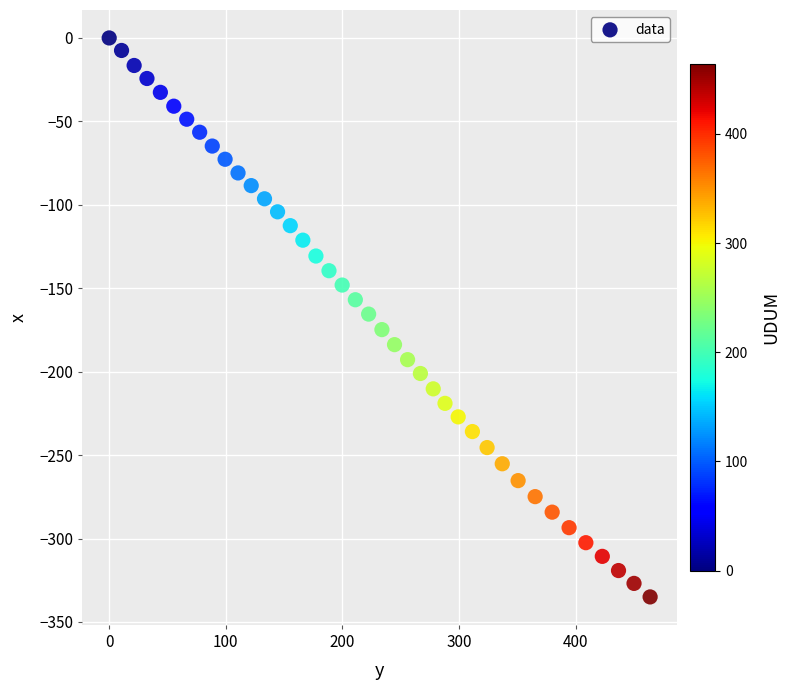

What is the range of X values (max minus min)?

463.9